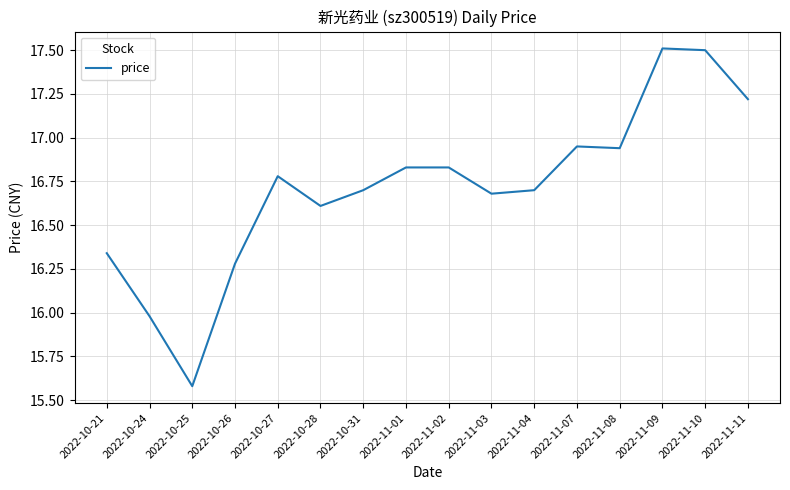

What is the average value?

16.7